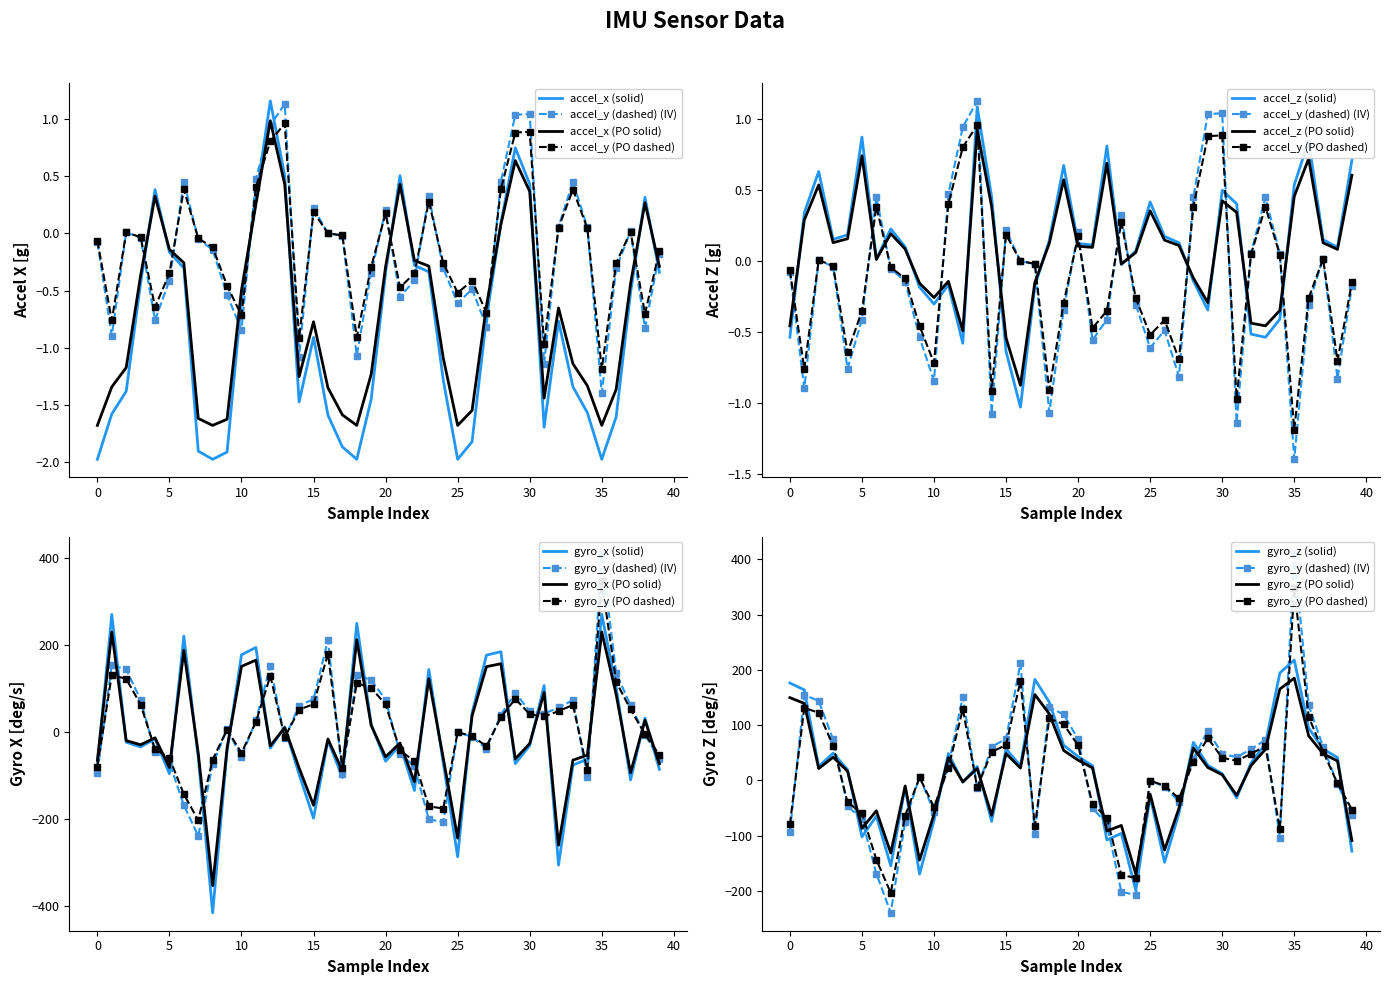

In gyro_x, how many points are lower than both neighbors (excluding endpoints)?

12